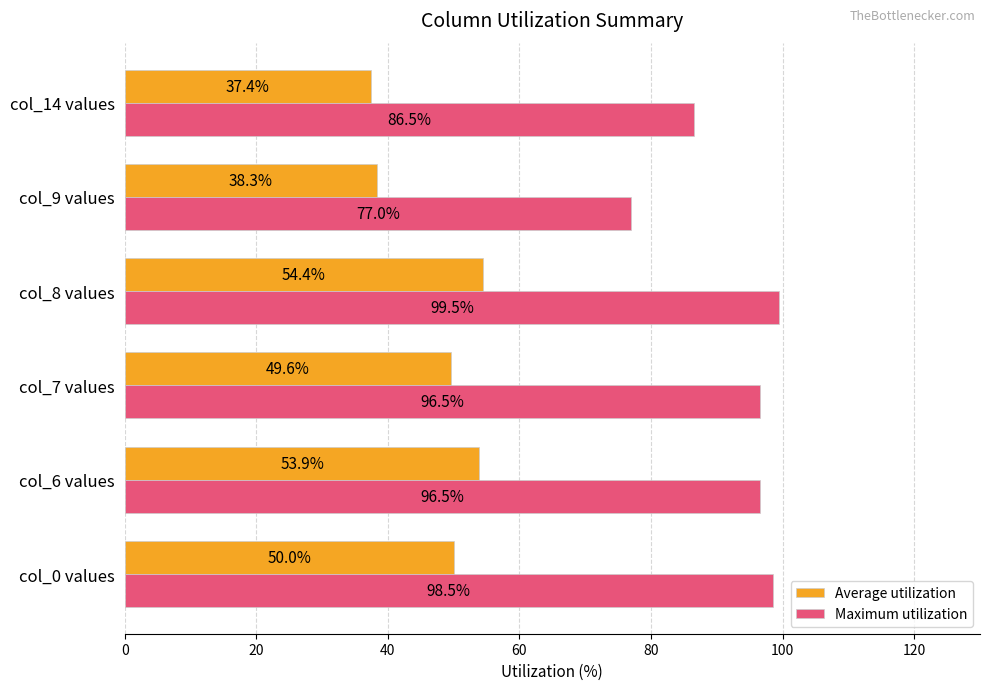

What value does the Maximum utilization series have at col_0 values?

98.5